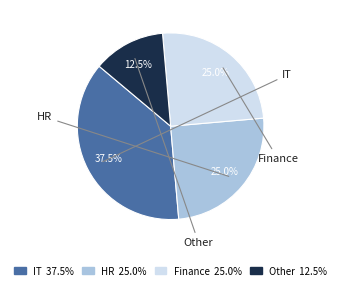

Is there any slice that represents more than half of the pie?

No